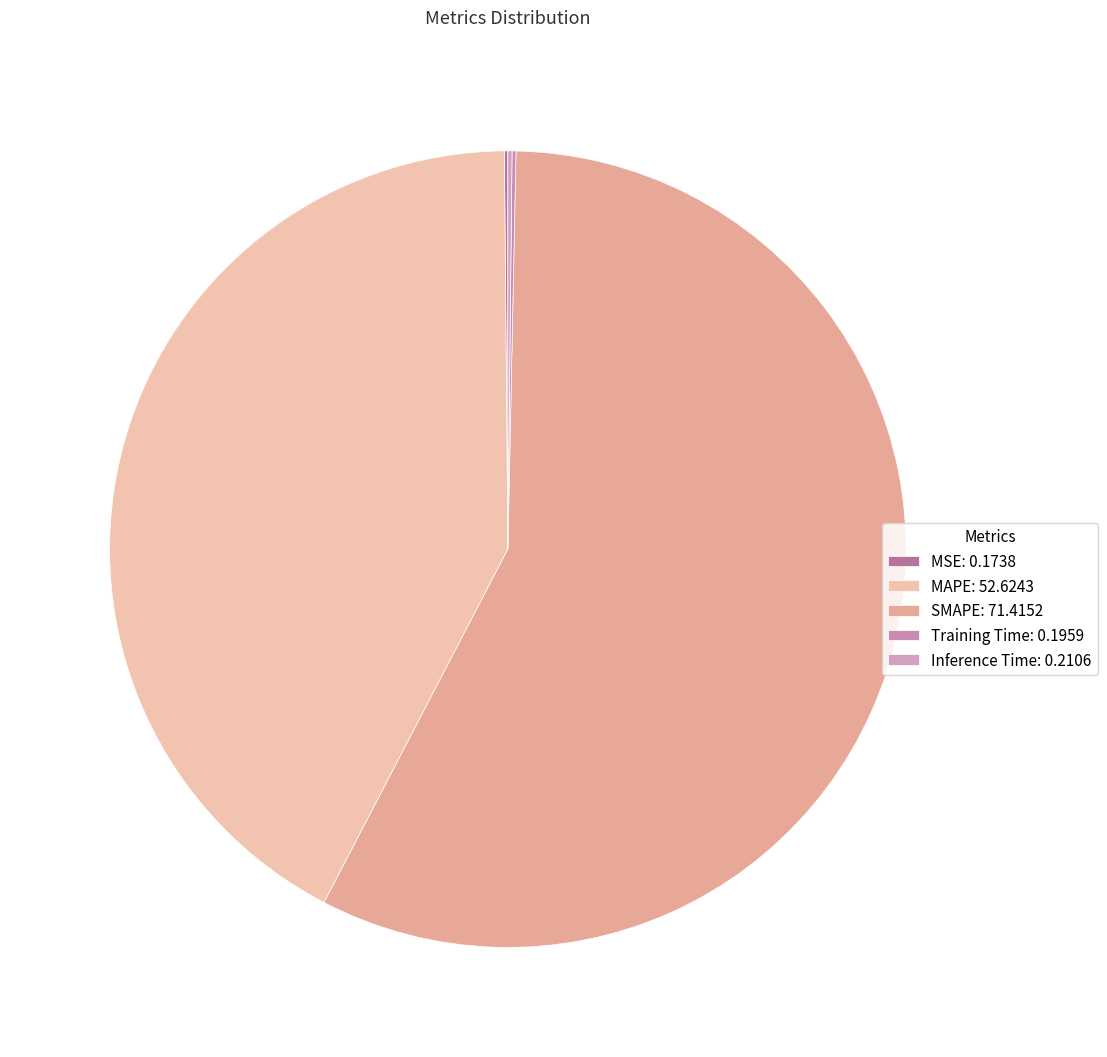

Which category has the biggest portion of the pie?

SMAPE